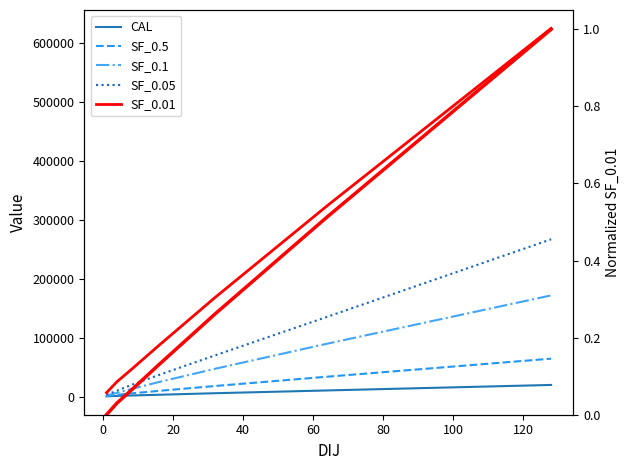

How many values in the SF_0.1 series are below 25576?

4